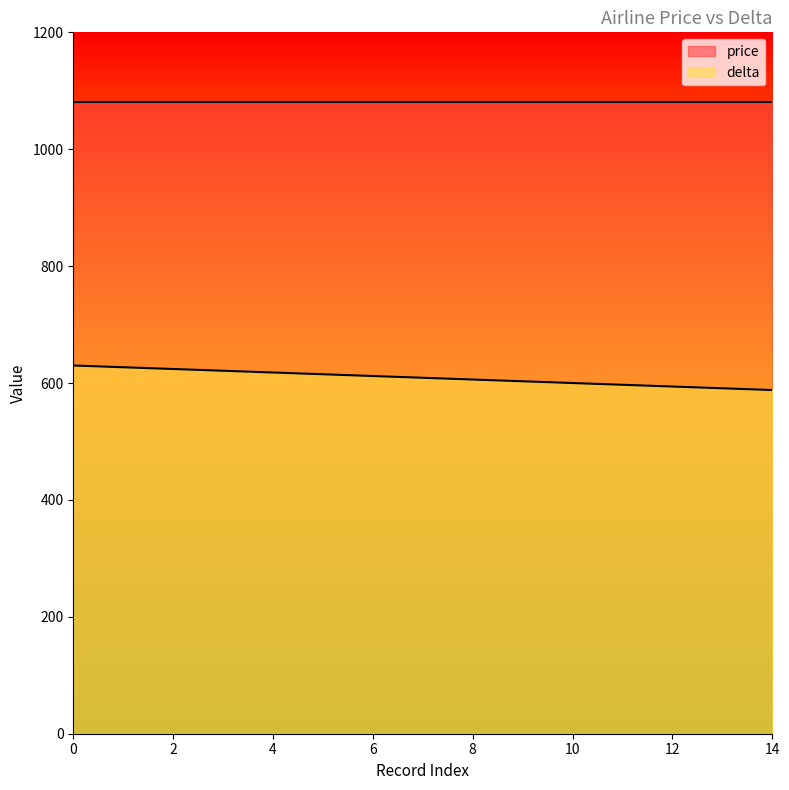

What is the value of the 11th point from the left?

600